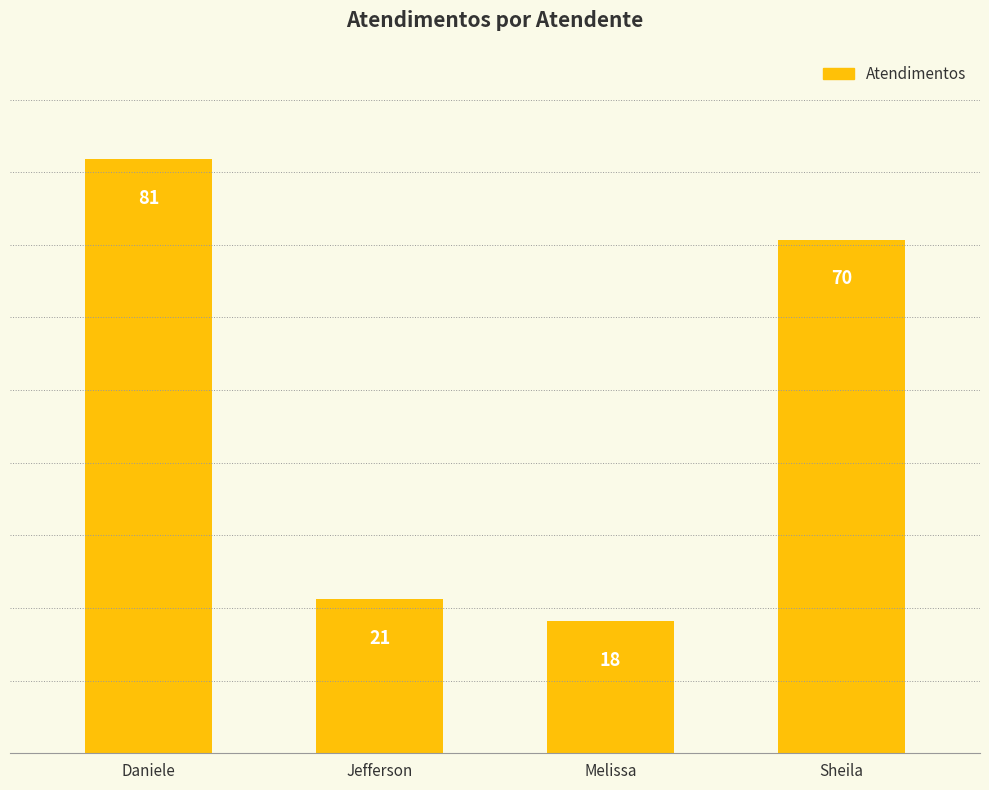

Reading left to right, transcribe all the data shown in this chart.

Daniele=81	Jefferson=21	Melissa=18	Sheila=70